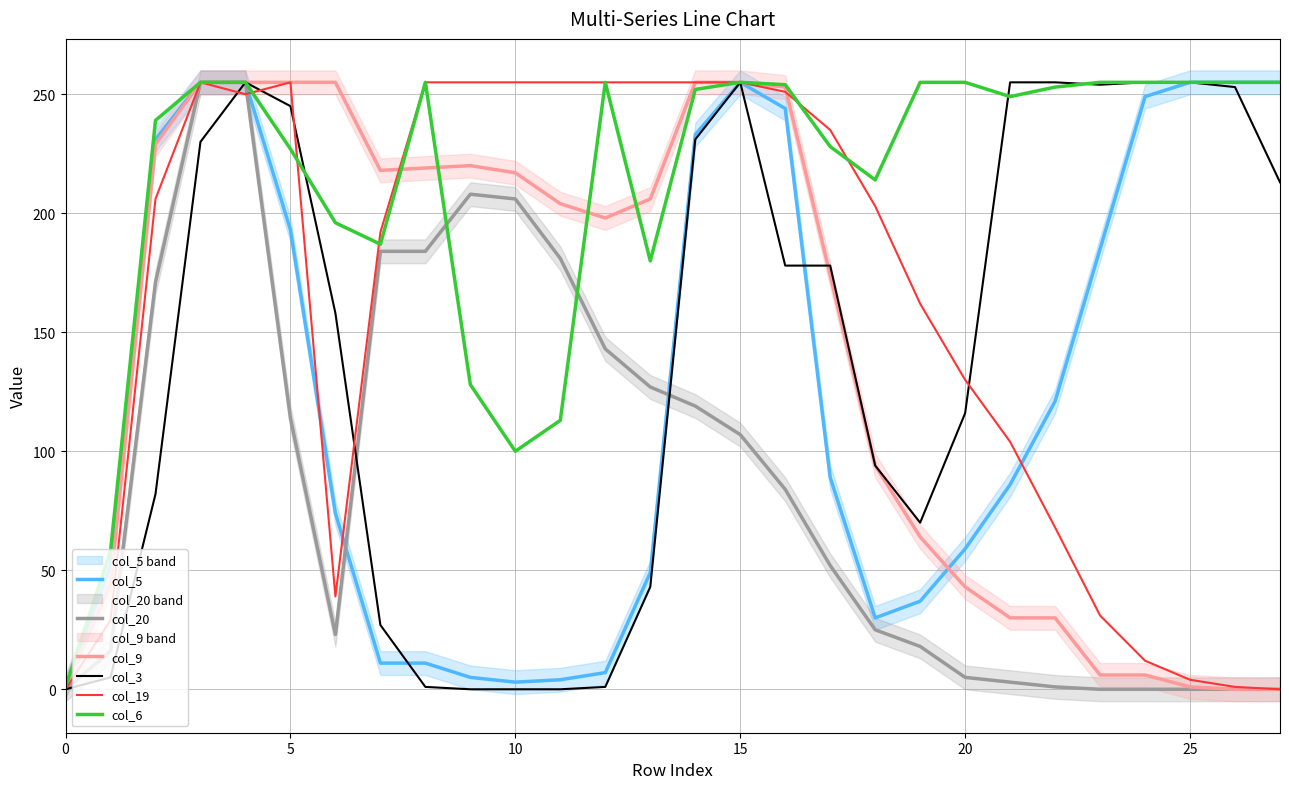

What is the total value across all series at 0?

3